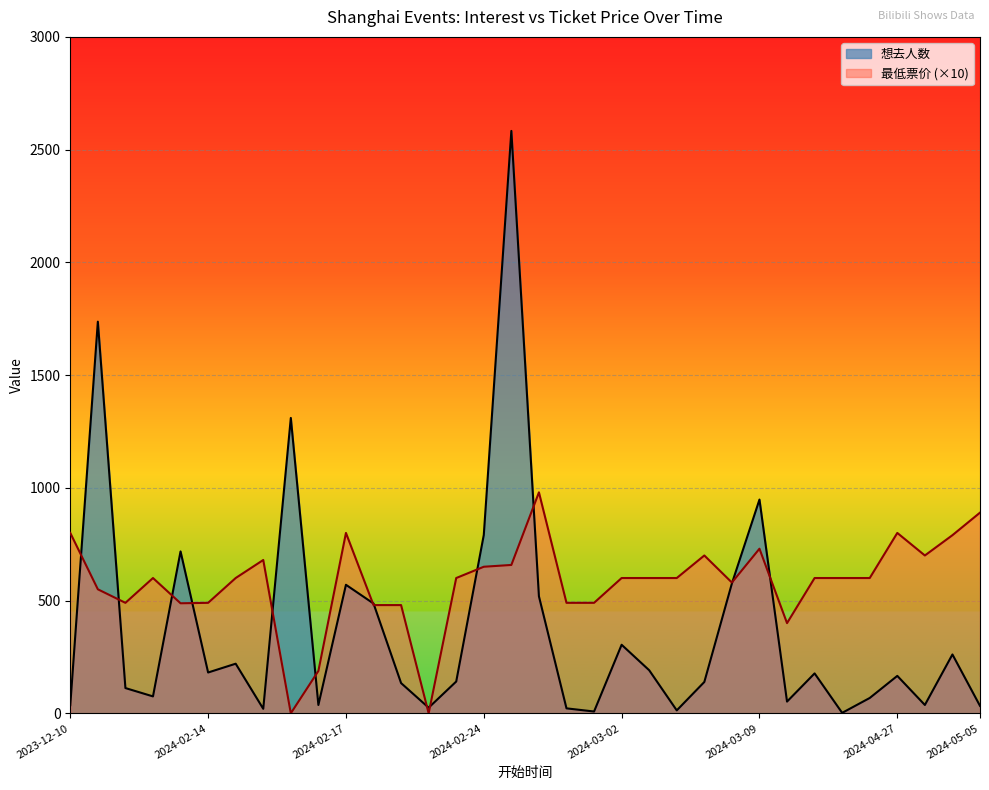

Which series changed the most between 11 and 18?

想去人数_line